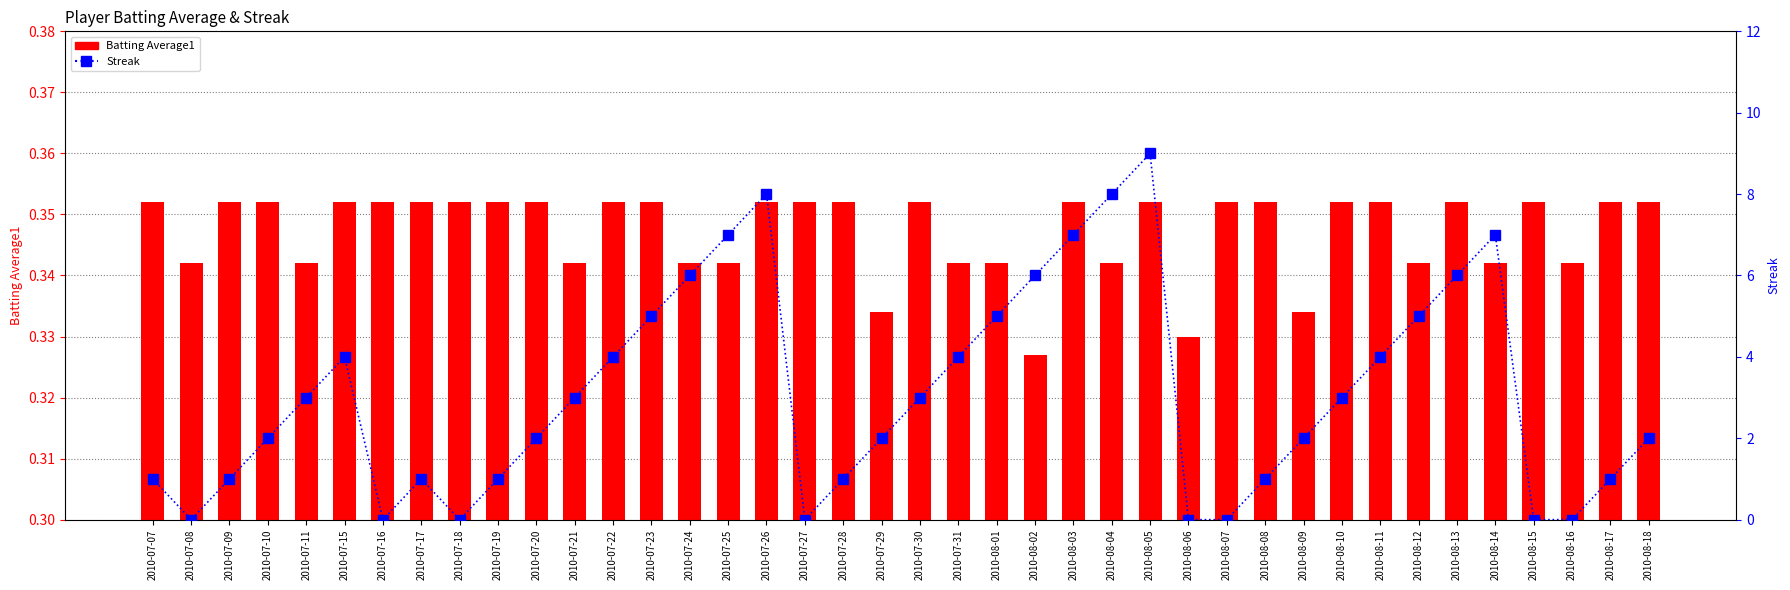

True or false: Streak has a value of 1.0 at 2010-07-19.

True